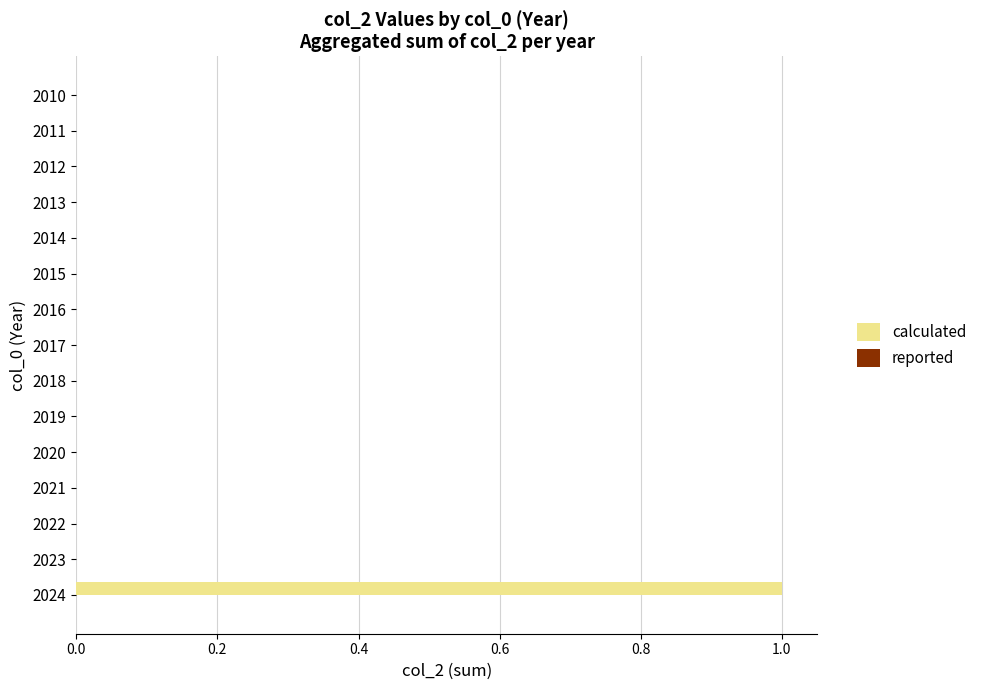

The chart shows a value of 0 at 2022. True or false?

True